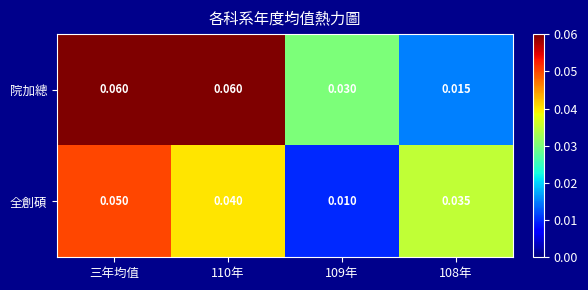

At which label does 全創碩 reach its peak?

三年均值